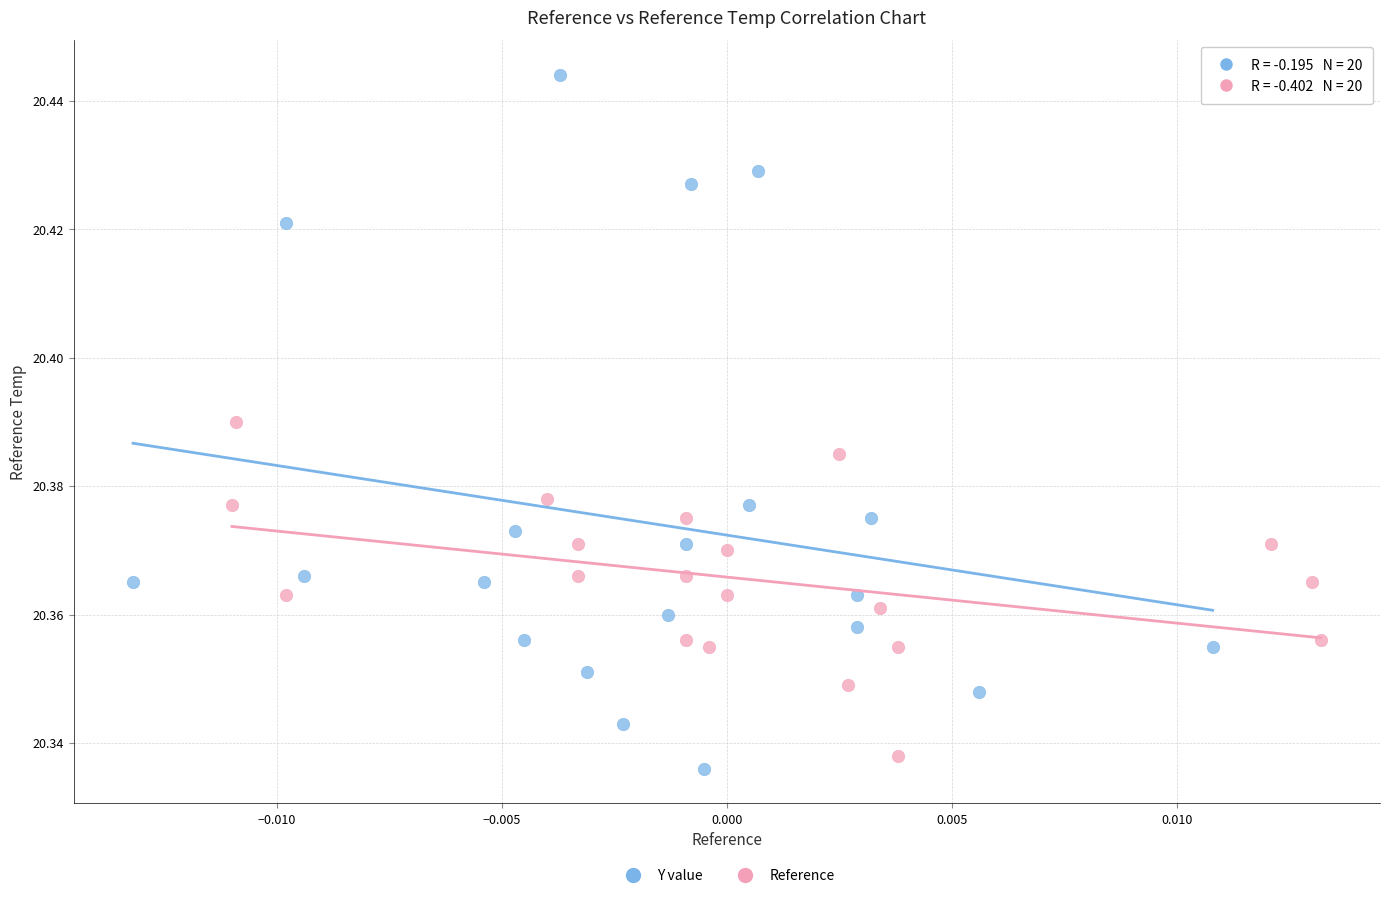

Which series has the largest Y range (max minus min)?

Y value